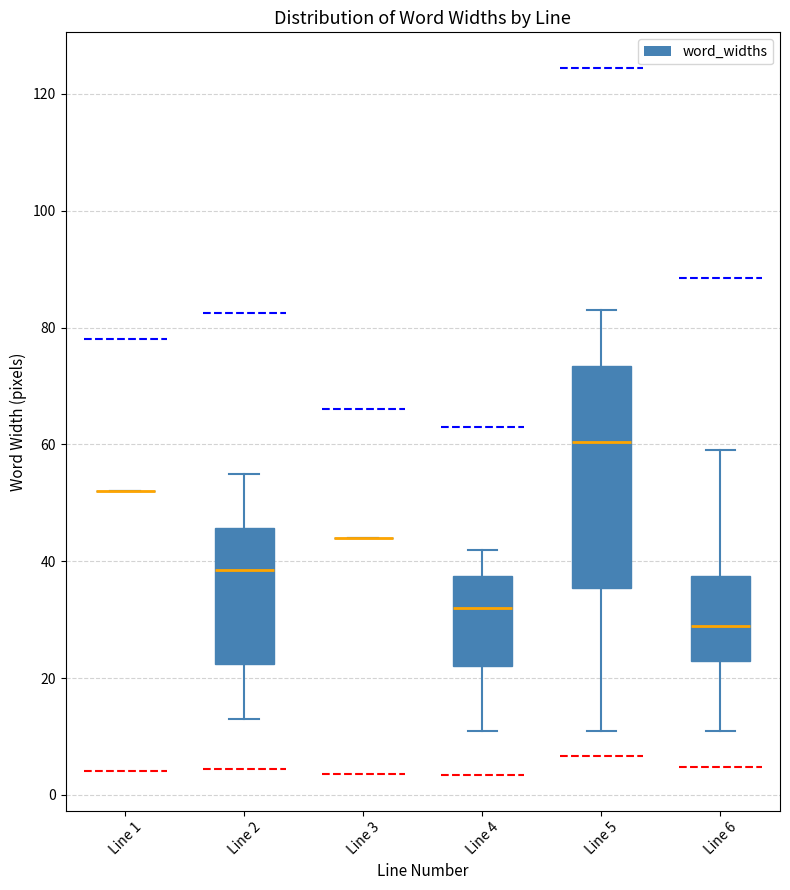

Reading left to right, transcribe this box plot: for each box, give where its median line is, the range the box spans, and where its two whiskers end, as read against the y-axis. The values are not printed on the chart, so give them approximately, as read against the axis.

Line 1: box collapsed to a line at 52, whiskers 52 to 52
Line 2: median 38, box 22 to 46, whiskers 14 to 56
Line 3: box collapsed to a line at 44, whiskers 44 to 44
Line 4: median 32, box 22 to 38, whiskers 12 to 42
Line 5: median 60, box 36 to 74, whiskers 12 to 84
Line 6: median 30, box 24 to 38, whiskers 12 to 60